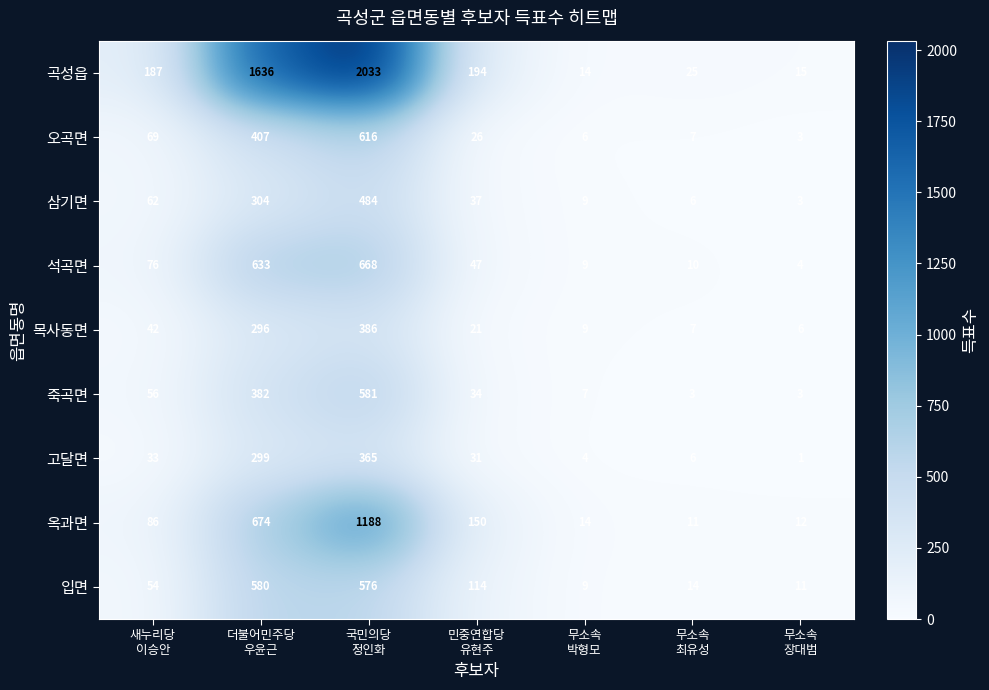

What is the average value of the 곡성읍 series?

586